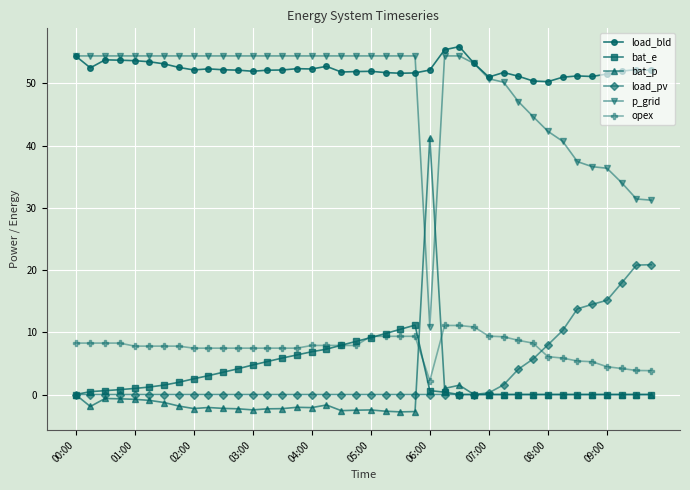

What is the smallest value displayed?

-2.8